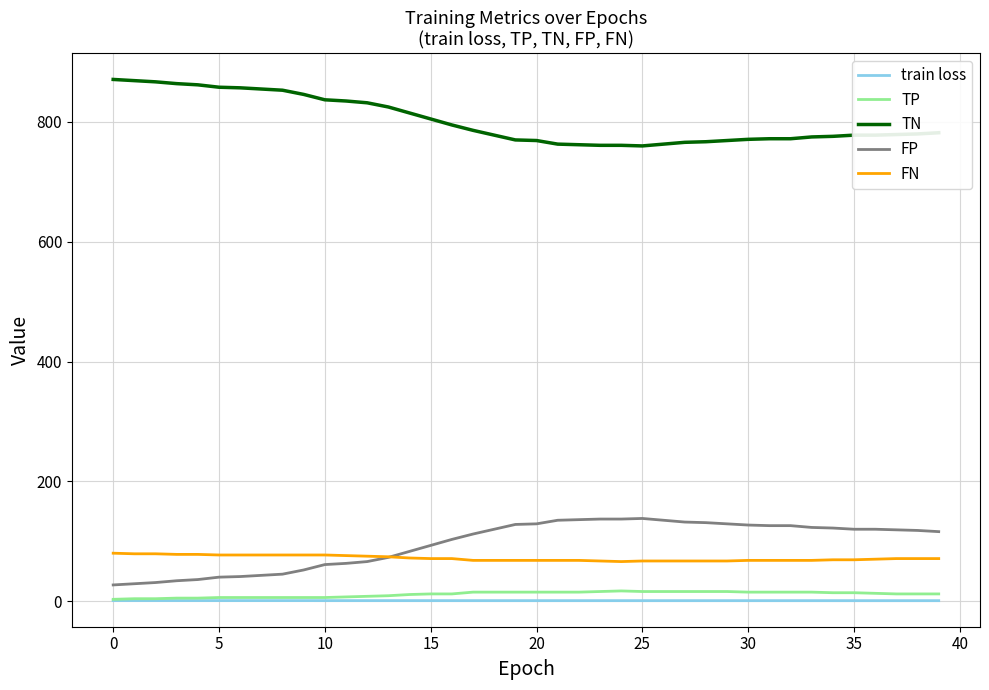

What is the maximum value shown in the chart?

871.0